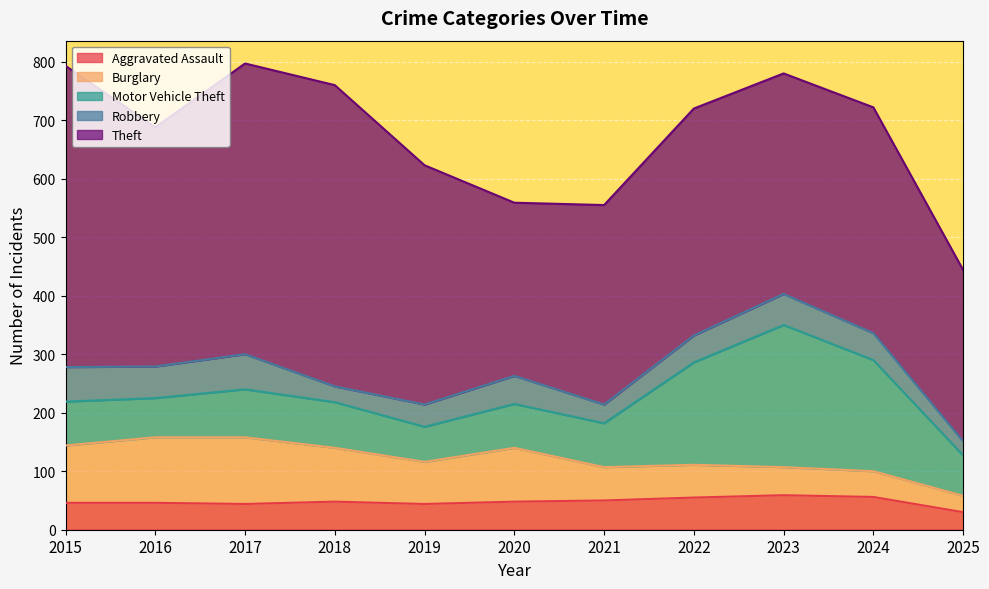

True or false: Motor Vehicle Theft and Theft intersect in this chart.

False